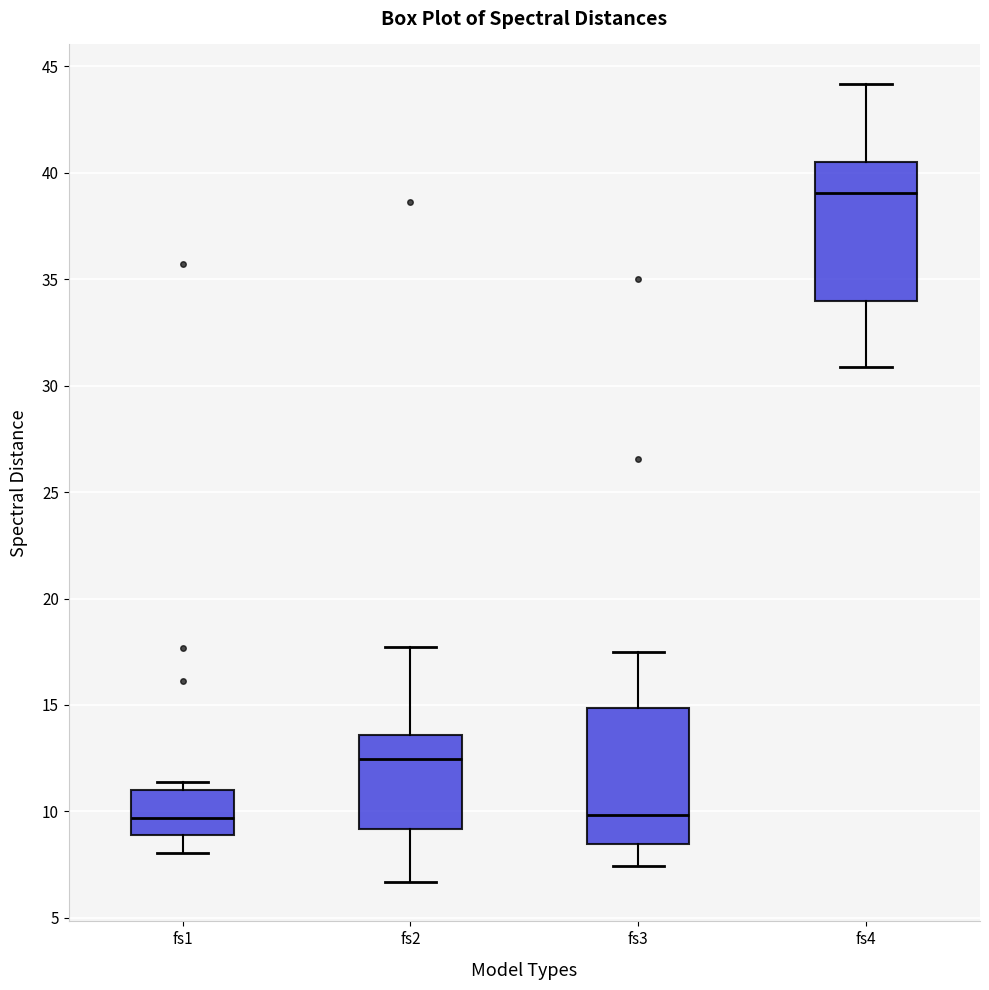

Which box's median line is the highest?

fs4